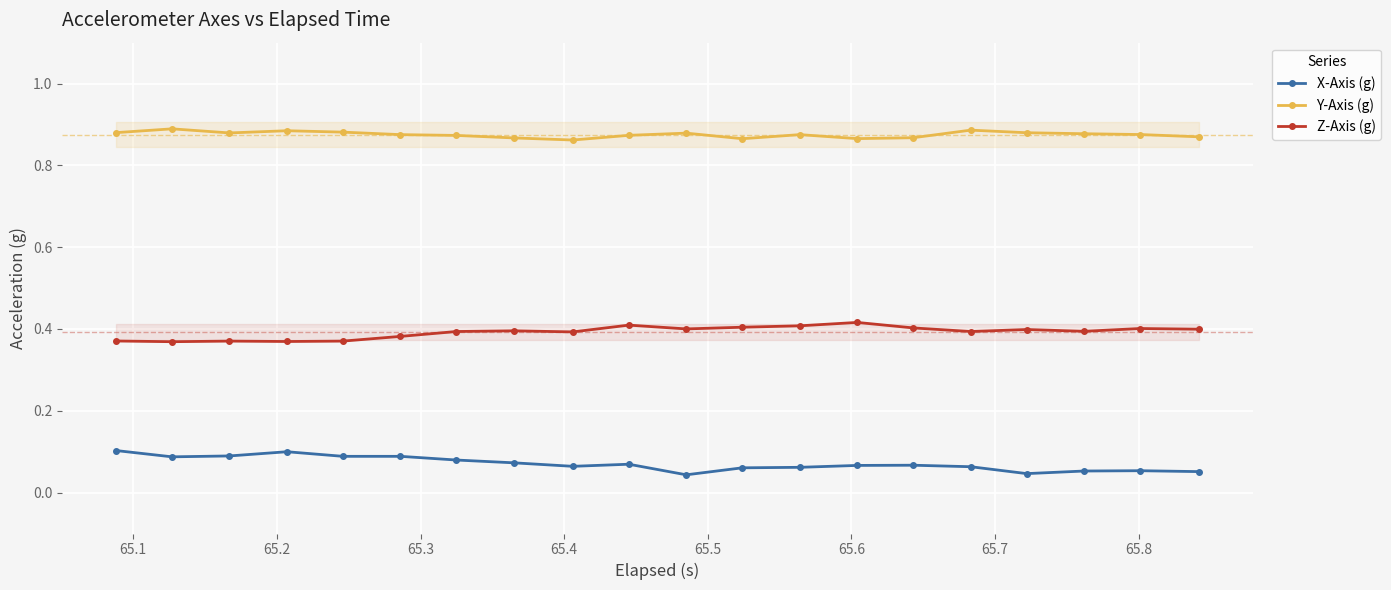

Reading left to right, extract all data points from this chart.

X-Axis (g): 0.1	0.1	0.1	0.1	0.1	0.1	0.1	0.1	0.1	0.1	0.0	0.1	0.1	0.1	0.1	0.1	0.0	0.1	0.1	0.1
Y-Axis (g): 0.9	0.9	0.9	0.9	0.9	0.9	0.9	0.9	0.9	0.9	0.9	0.9	0.9	0.9	0.9	0.9	0.9	0.9	0.9	0.9
Z-Axis (g): 0.4	0.4	0.4	0.4	0.4	0.4	0.4	0.4	0.4	0.4	0.4	0.4	0.4	0.4	0.4	0.4	0.4	0.4	0.4	0.4